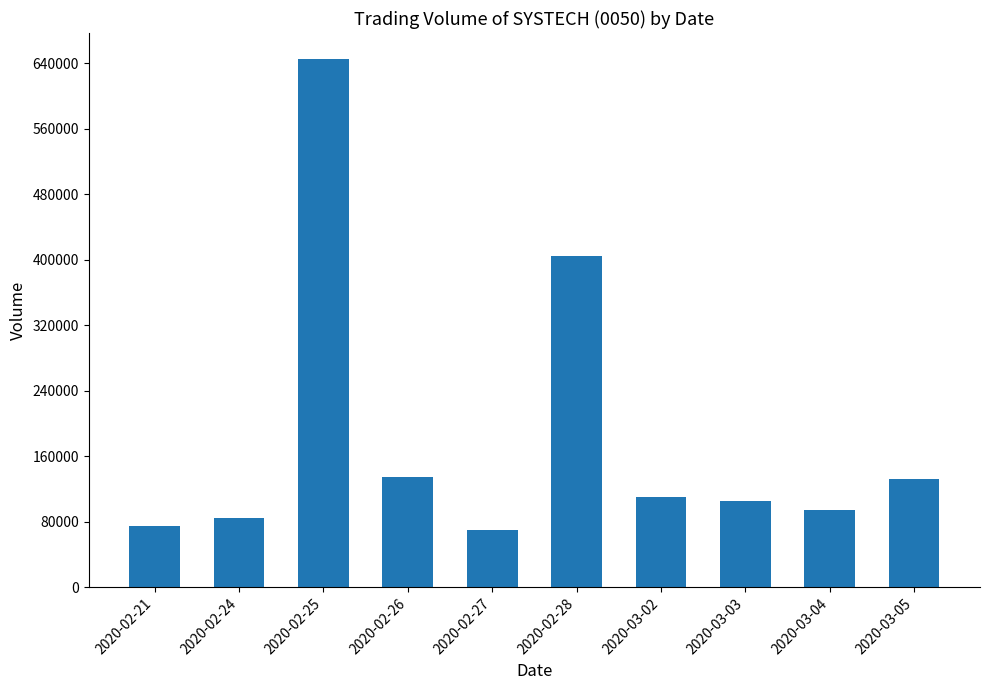

What is the label of the 6th bar from the left?

2020-02-28